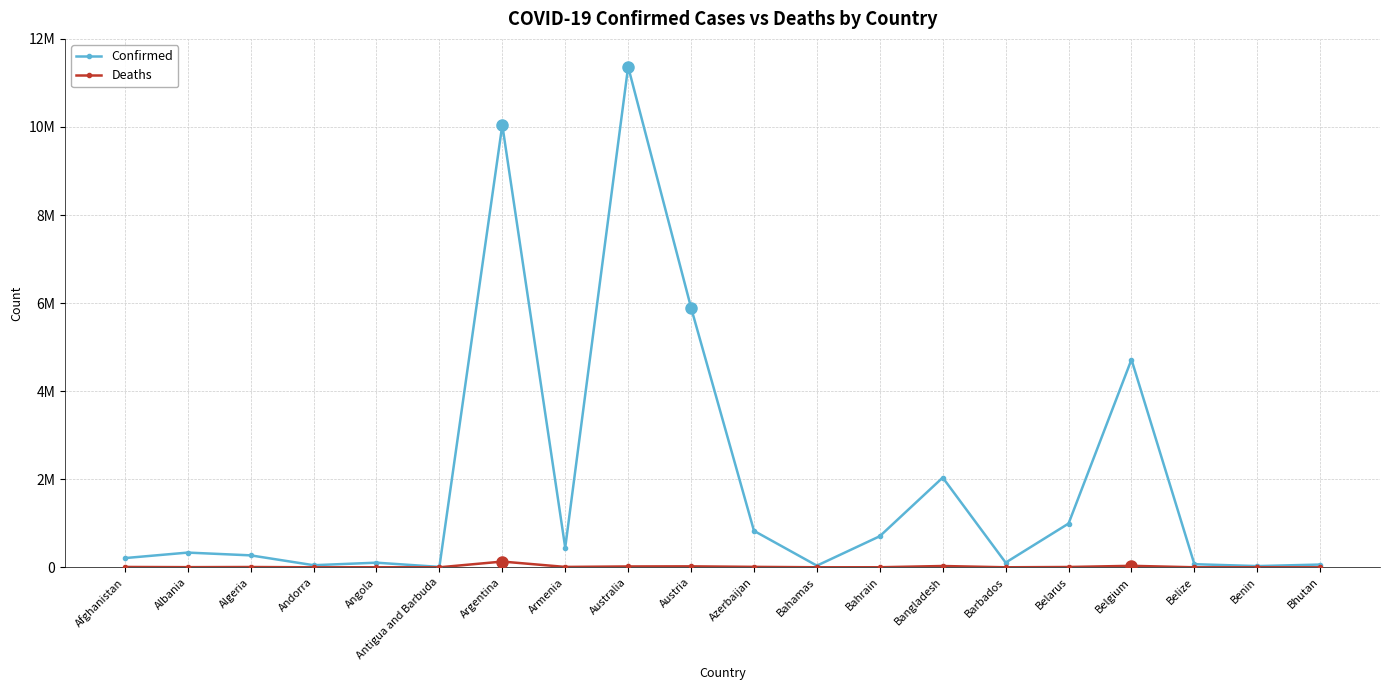

Does the chart have visible grid lines?

Yes